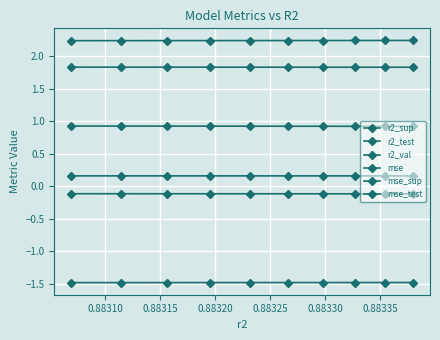

How many lines are shown in the chart?

6